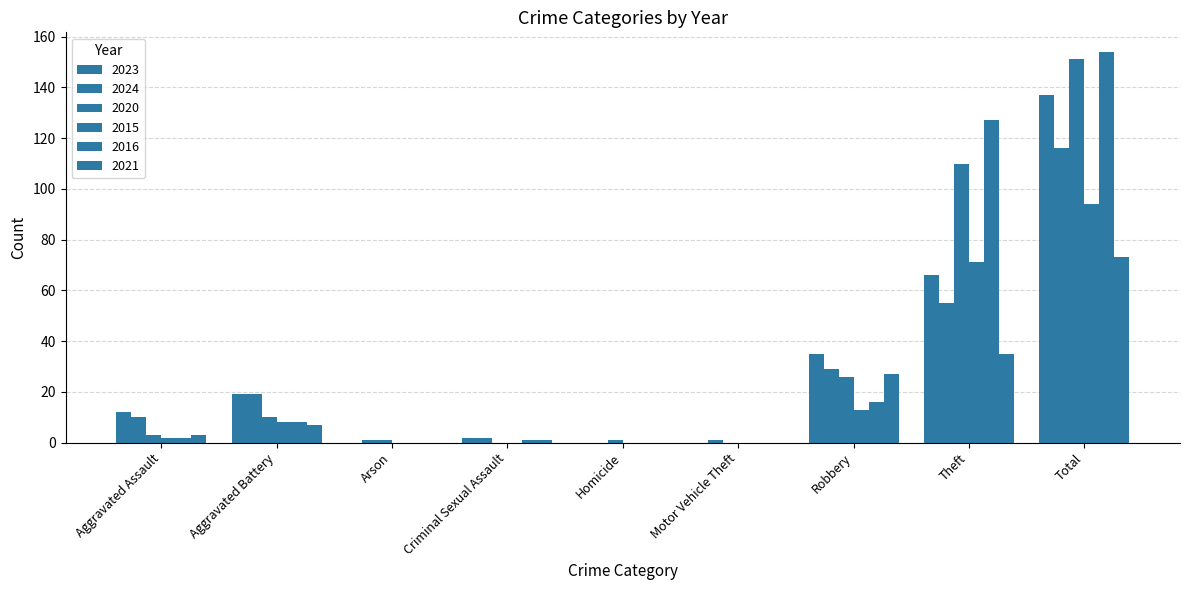

How many groups of bars are there?

9